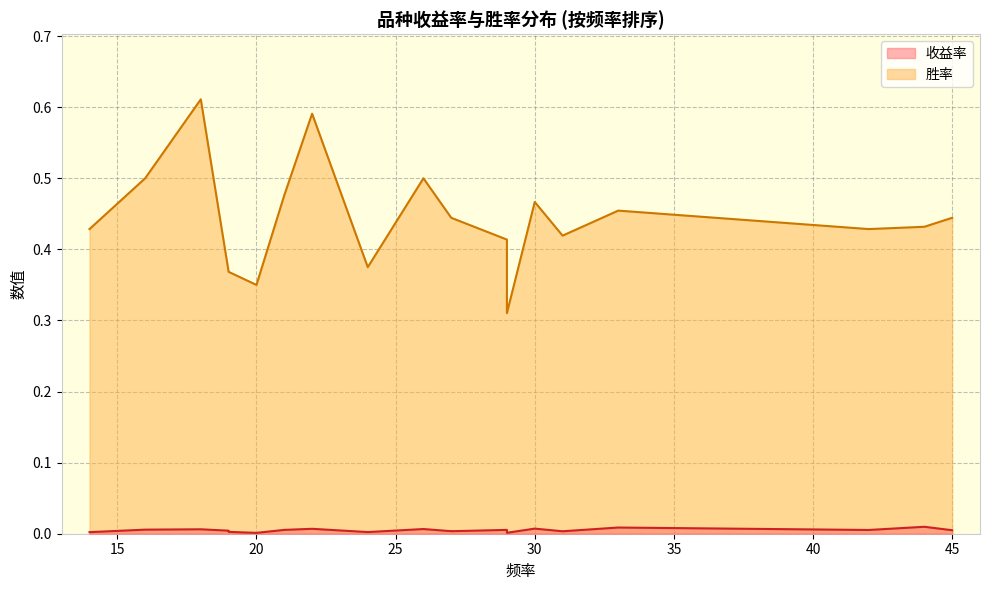

Where is 胜率 nearest to the value 0?

29